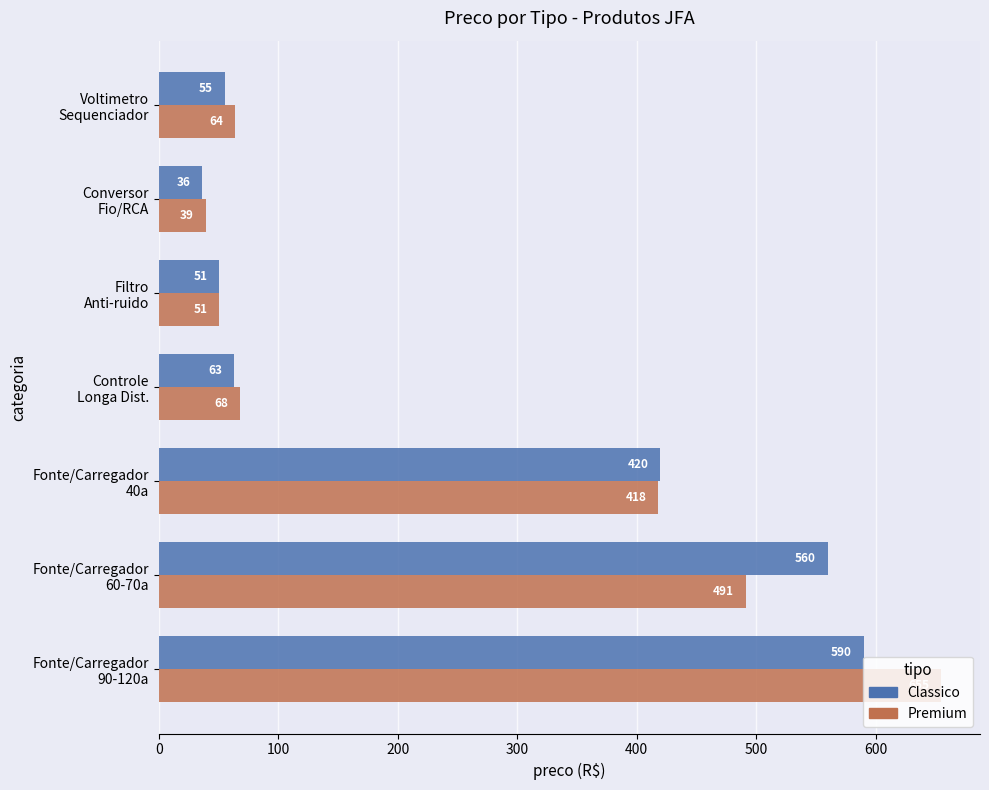

Rank the series by their average value, from lowest to highest.

Classico, Premium